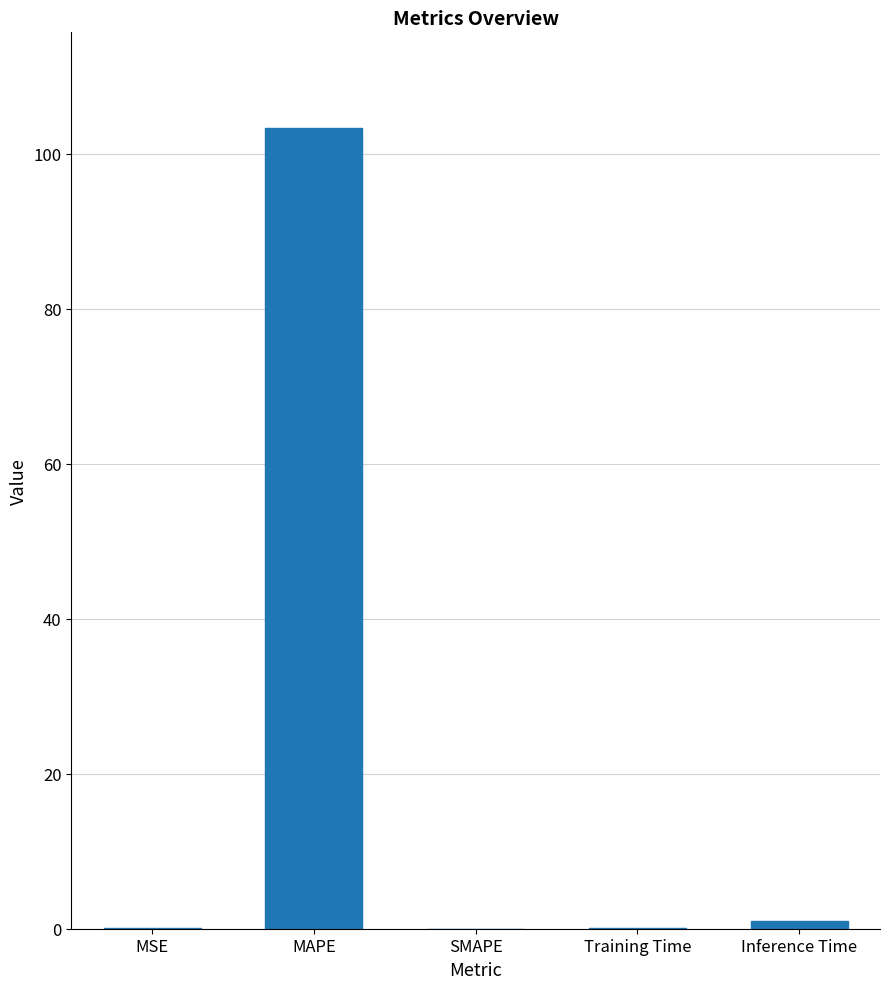

What is the difference between the values at Inference Time and MAPE?

102.4